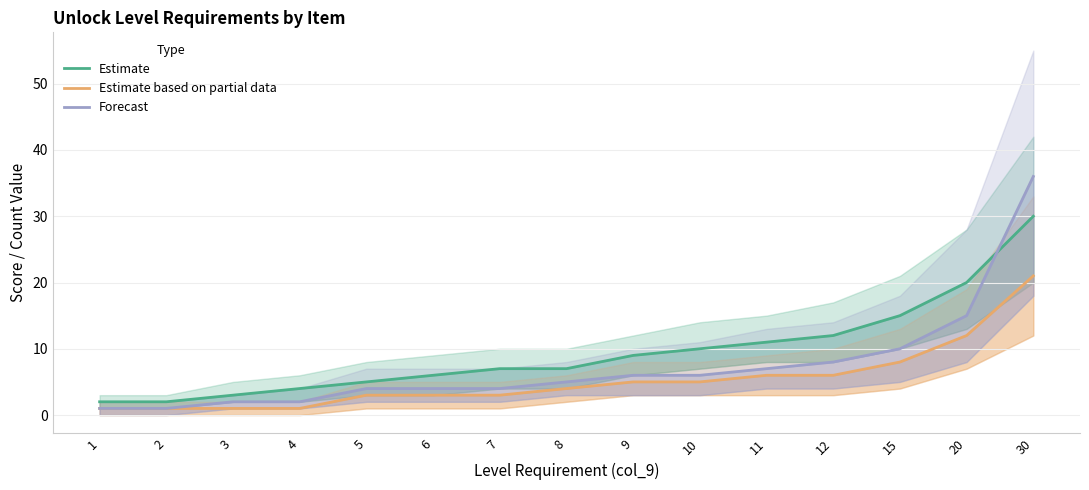

Where does the Estimate based on partial data series first go above 4?

9